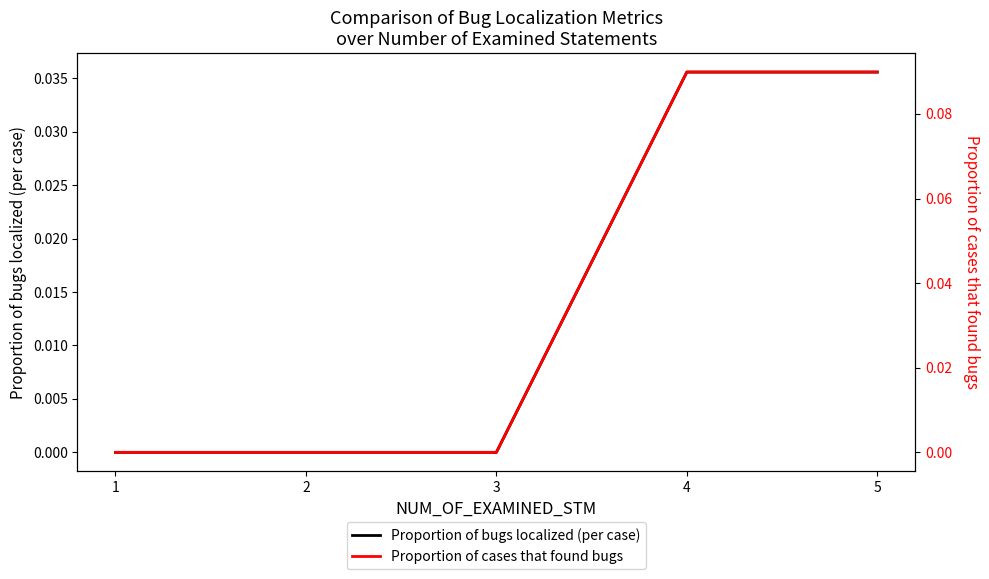

At 1, list the series in order from smallest to largest.

Proportion of bugs localized (per case), Proportion of cases that found bugs